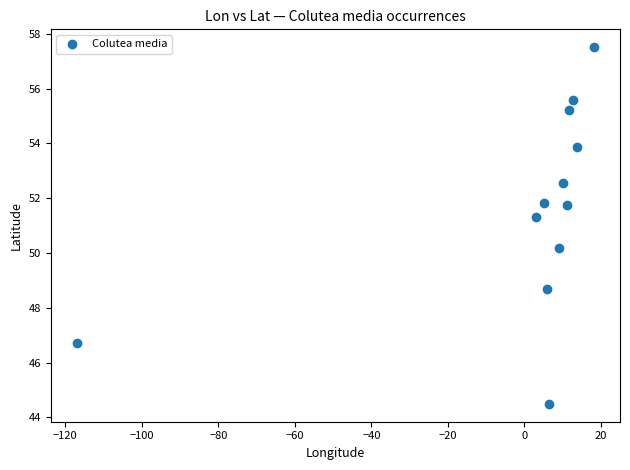

What is the average X value?

-0.8